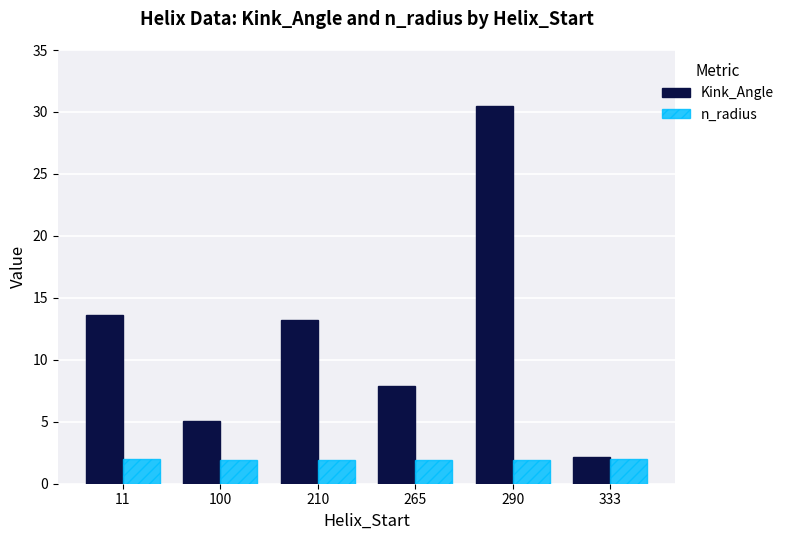

What is the lowest value of the n_radius series?

1.9